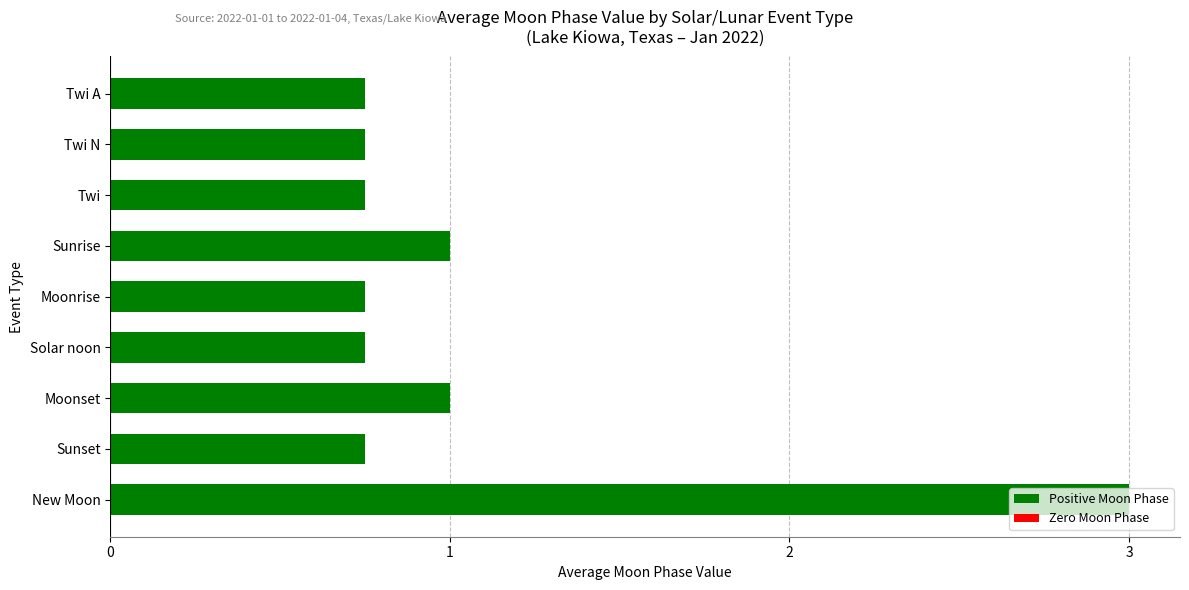

What is the average value?

1.1